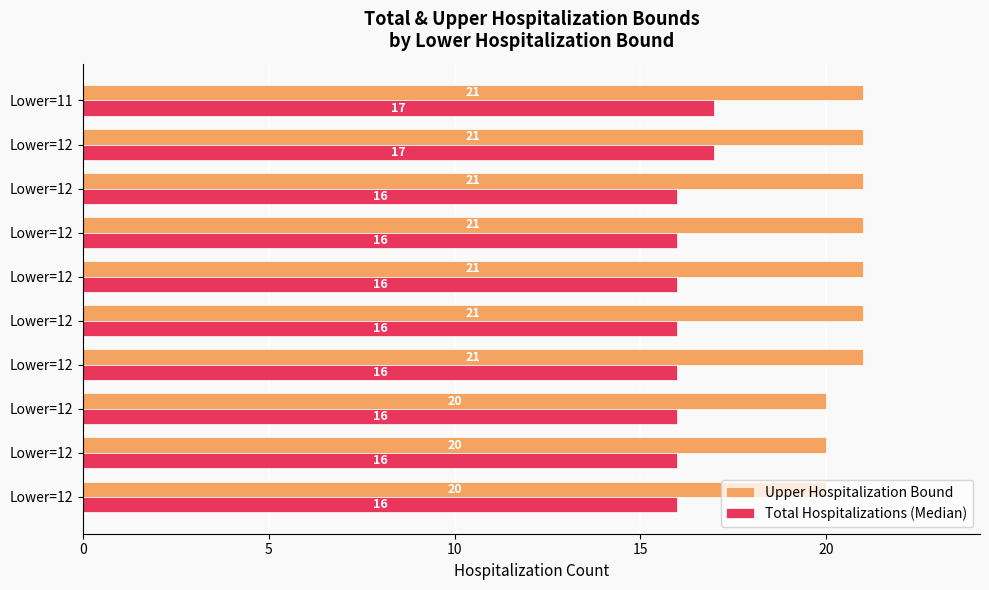

Rank the series by their average value, from lowest to highest.

Total Hospitalizations (Median), Upper Hospitalization Bound